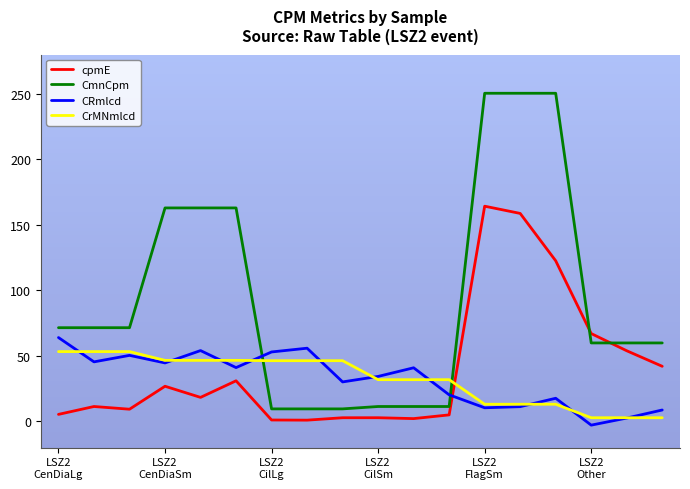

Which series has the largest total across all categories?

CmnCpm